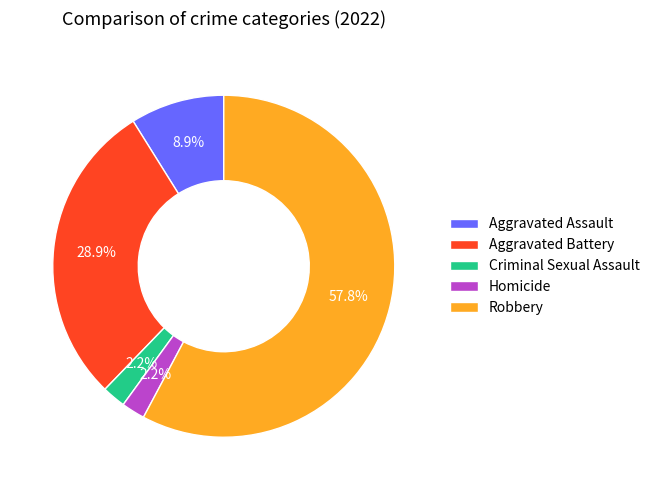

Combined, what portion of the pie is Aggravated Battery and Homicide?

31.1%